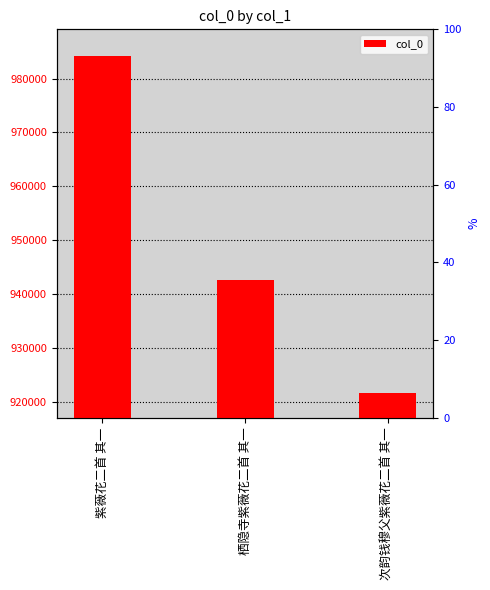

What is the change in value from 紫薇花二首 其一 to 次韵钱穆父紫薇花二首 其一?

-62431